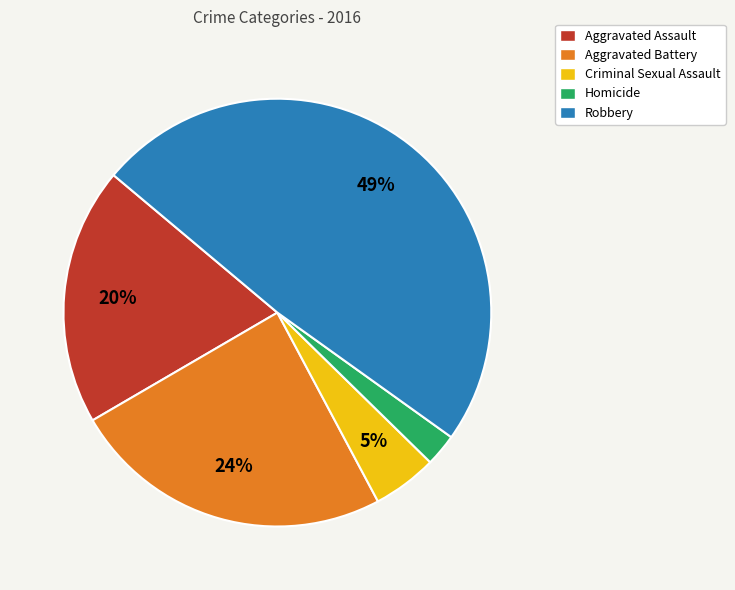

How many segments does this pie chart have?

5